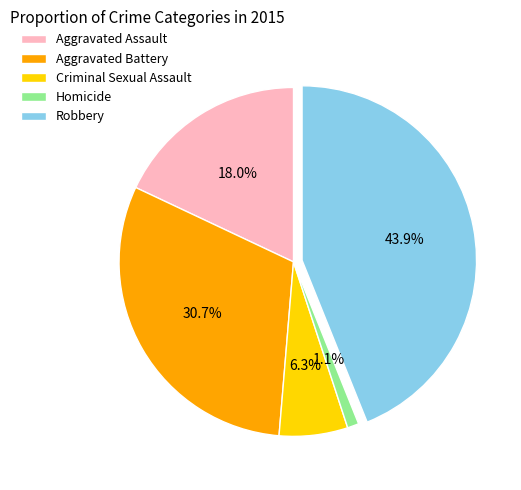

What is the smallest slice in the pie chart?

Homicide